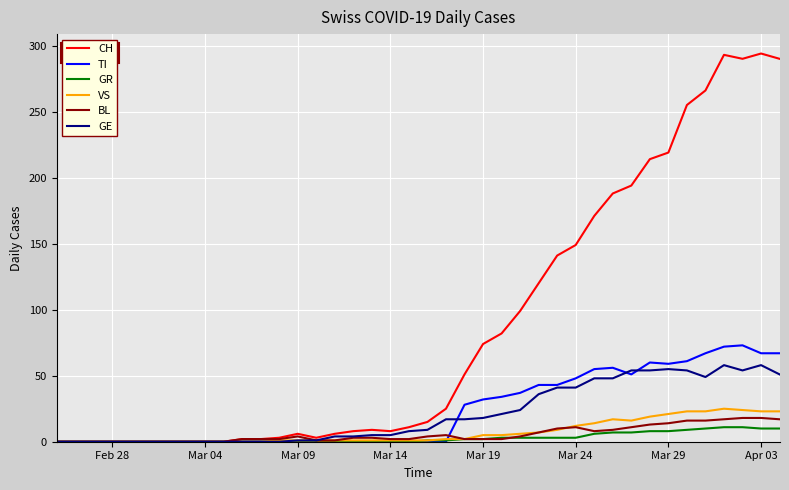

Which series has the widest spread of values?

CH